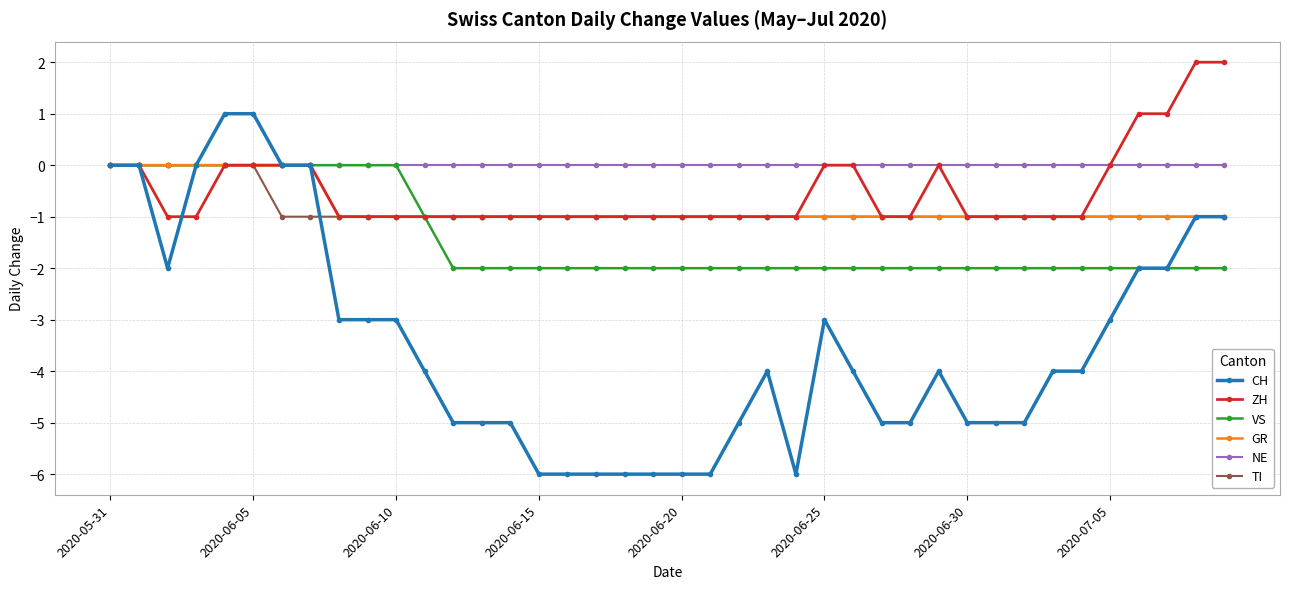

Which series has the largest total across all categories?

NE